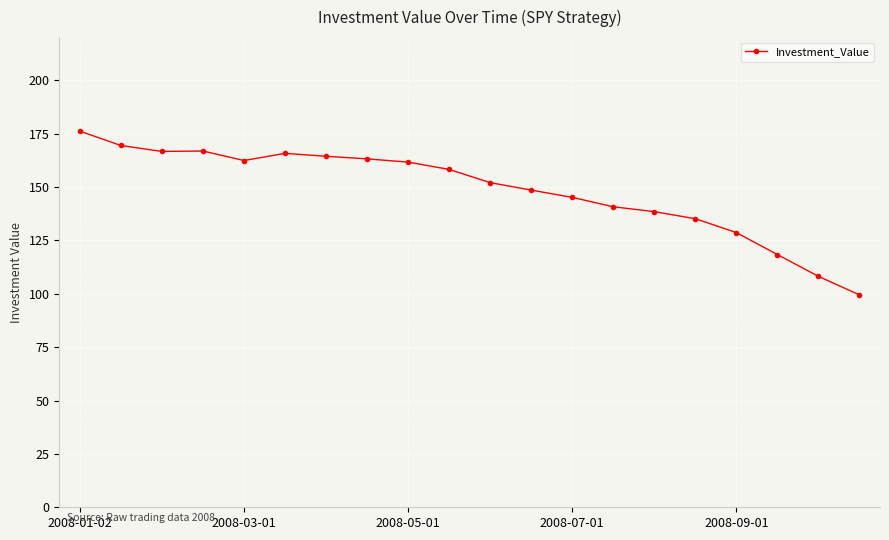

What is the difference between the second highest and minimum values?

70.0